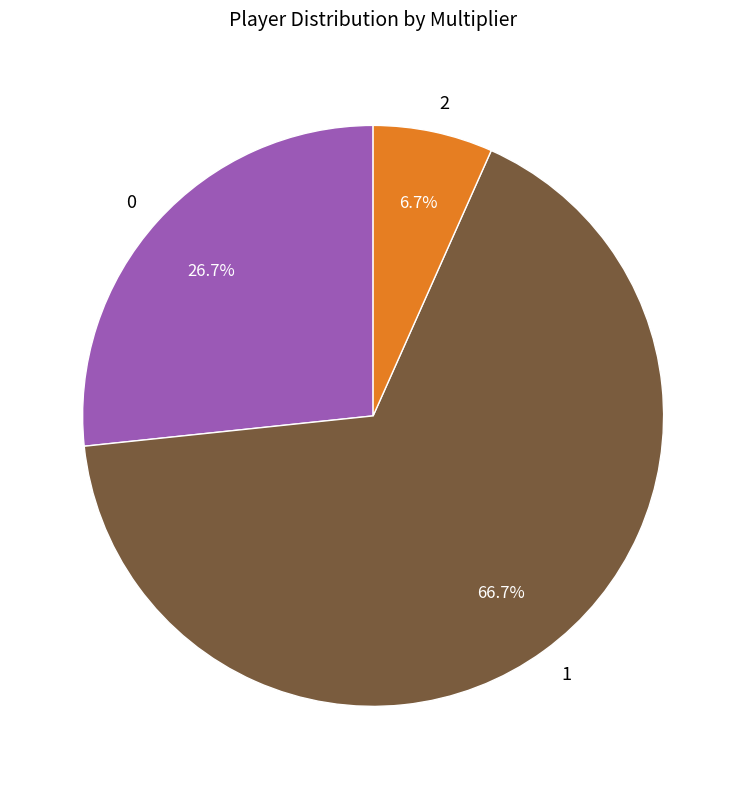

Count the number of slices in the pie.

3